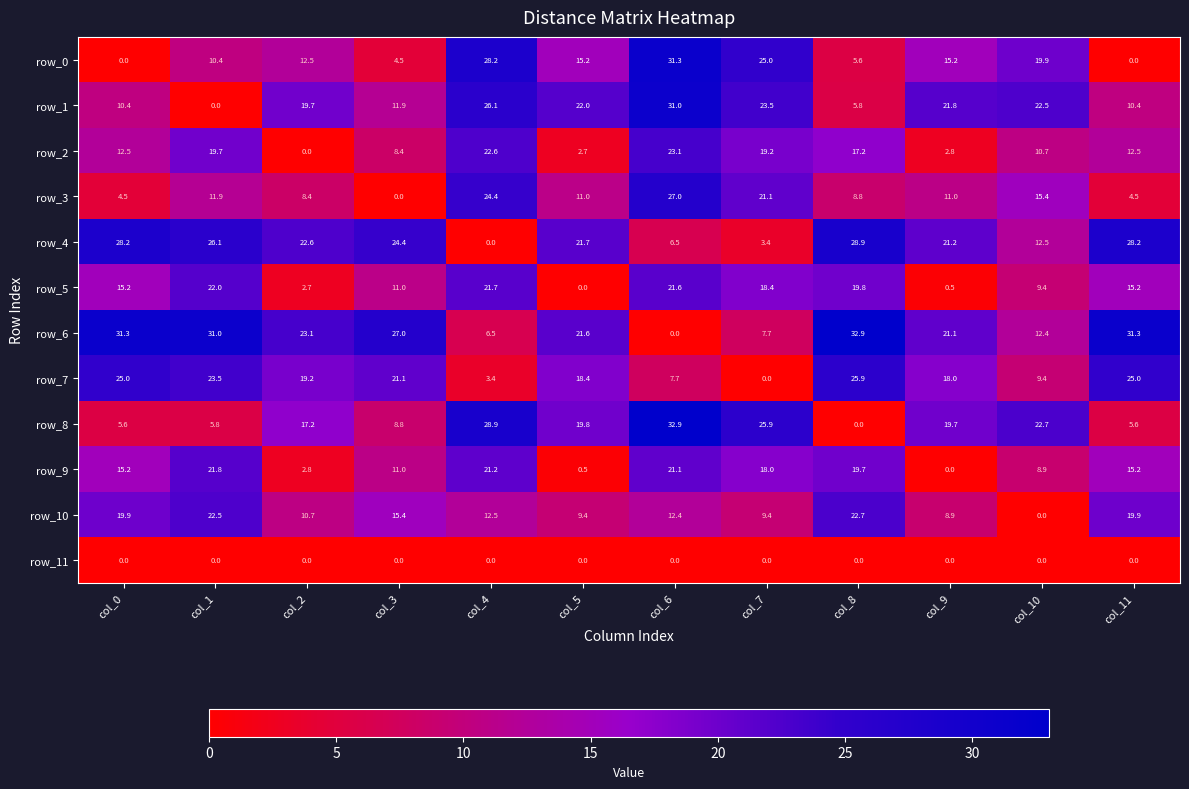

At which label does row_4 reach its peak?

col_8